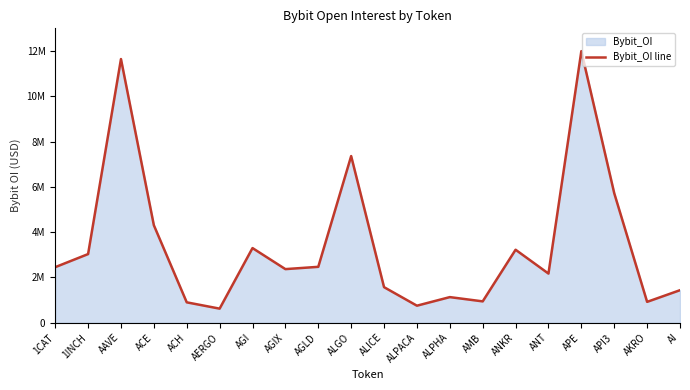

True or false: the data shows 752073 at ALPACA.

True